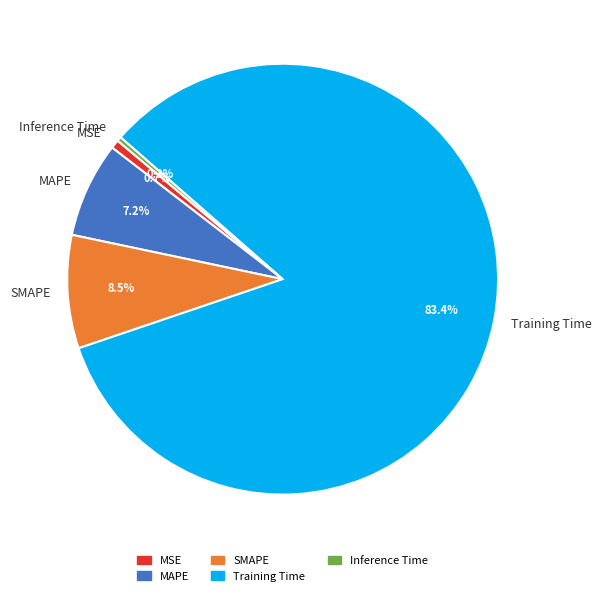

Is the sum of Training Time and SMAPE greater than half?

Yes